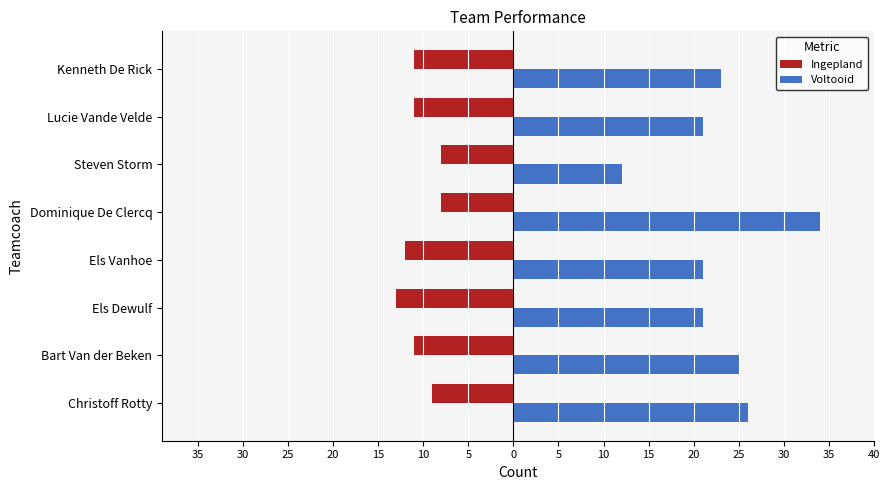

What is the sum of all Voltooid values?

183